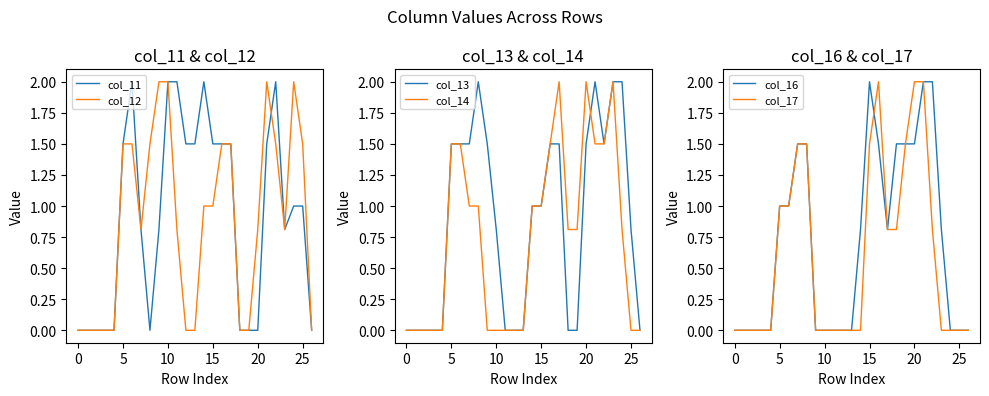

Rank the series by their maximum value, from lowest to highest.

col_11, col_12, col_13, col_14, col_16, col_17